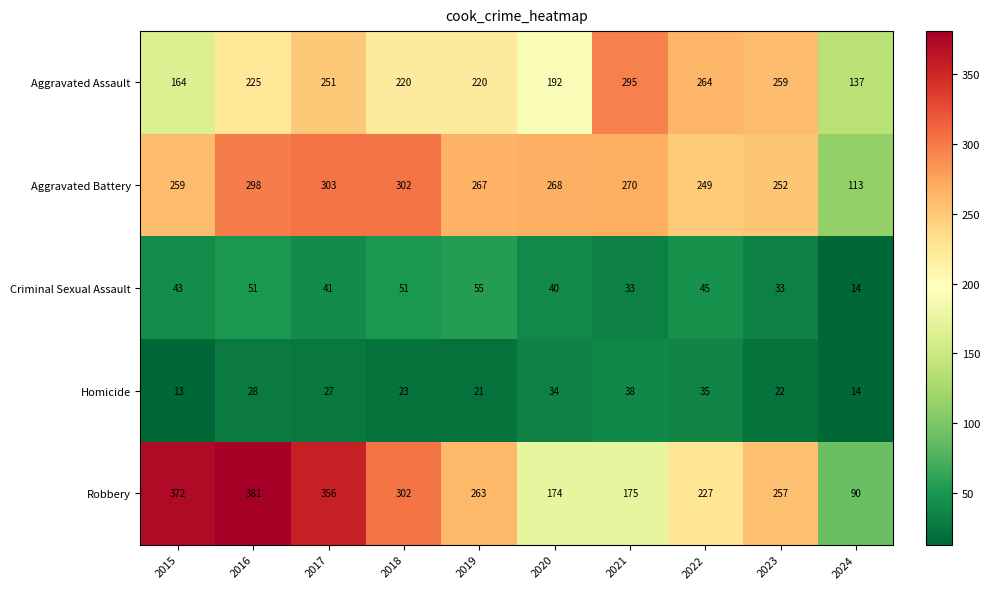

At which label is Aggravated Battery closest to 208?

2022